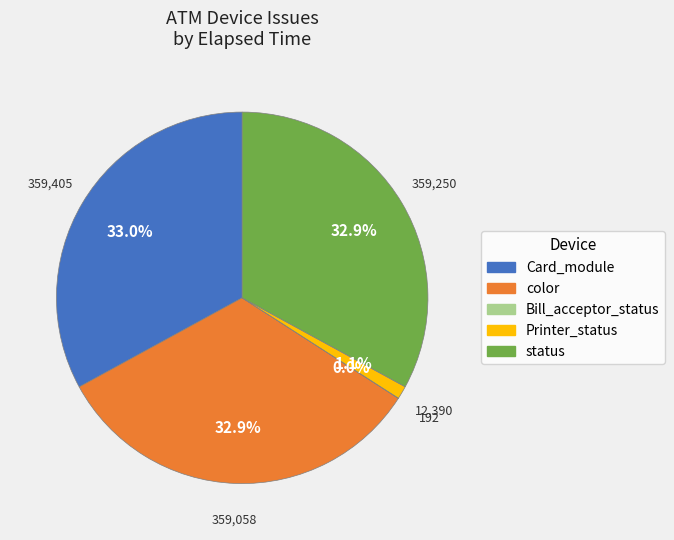

Does status account for over 50% of the chart?

No